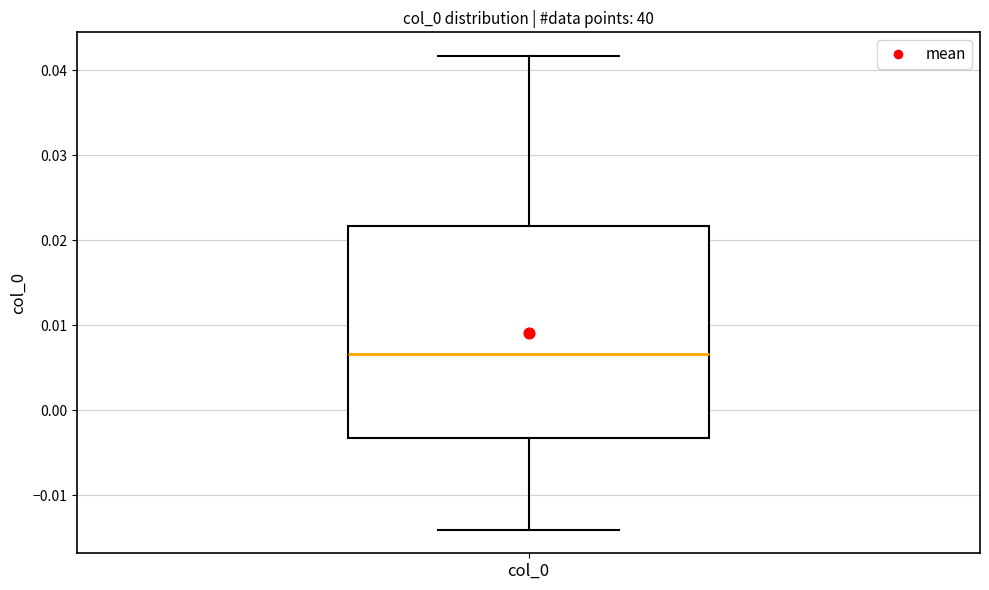

Transcribe this box plot: give where the median line is, the range the box spans, and where the two whiskers end, as read against the y-axis. The values are not printed on the chart, so give them approximately, as read against the axis.

median 0.007, box -0.003 to 0.022, whiskers -0.014 to 0.042